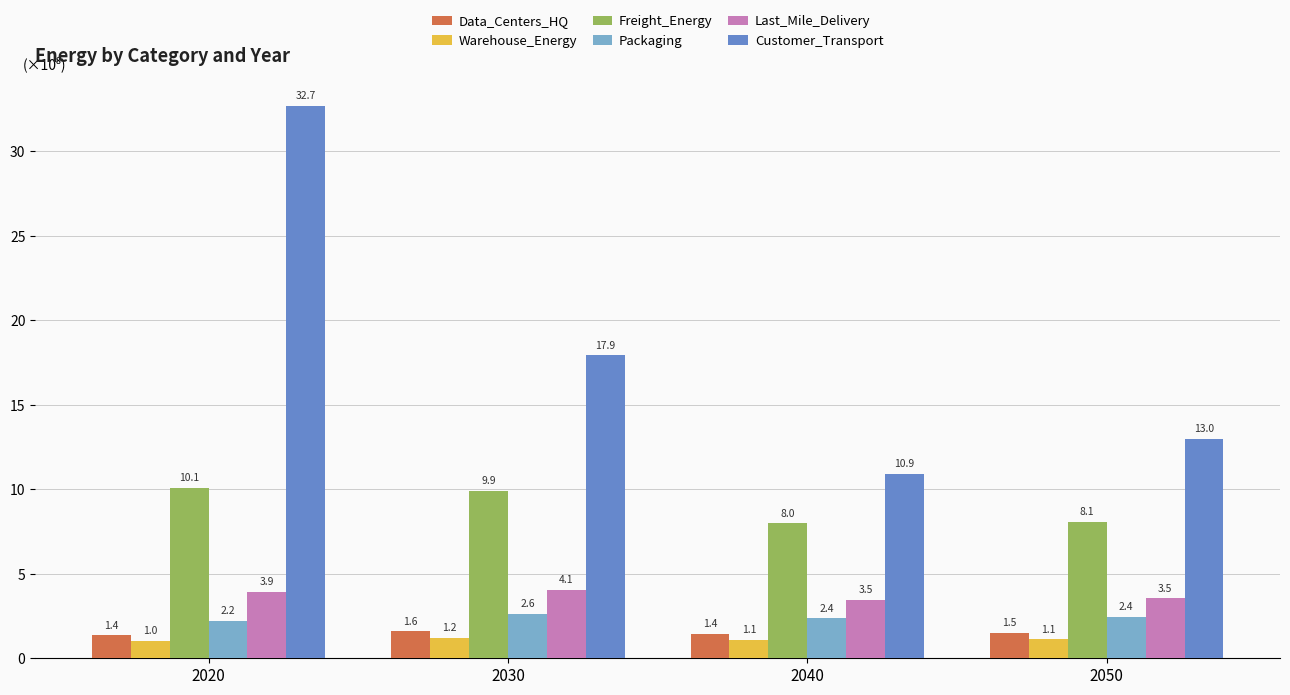

What is the total value across all series at 2020?

51.3